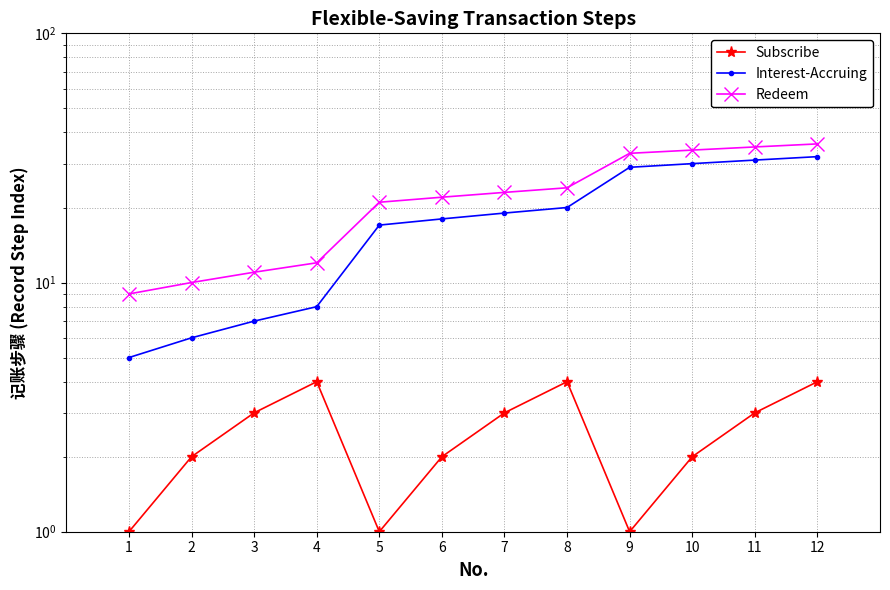

Between 1 and 8, which series saw the biggest shift?

Interest-Accruing